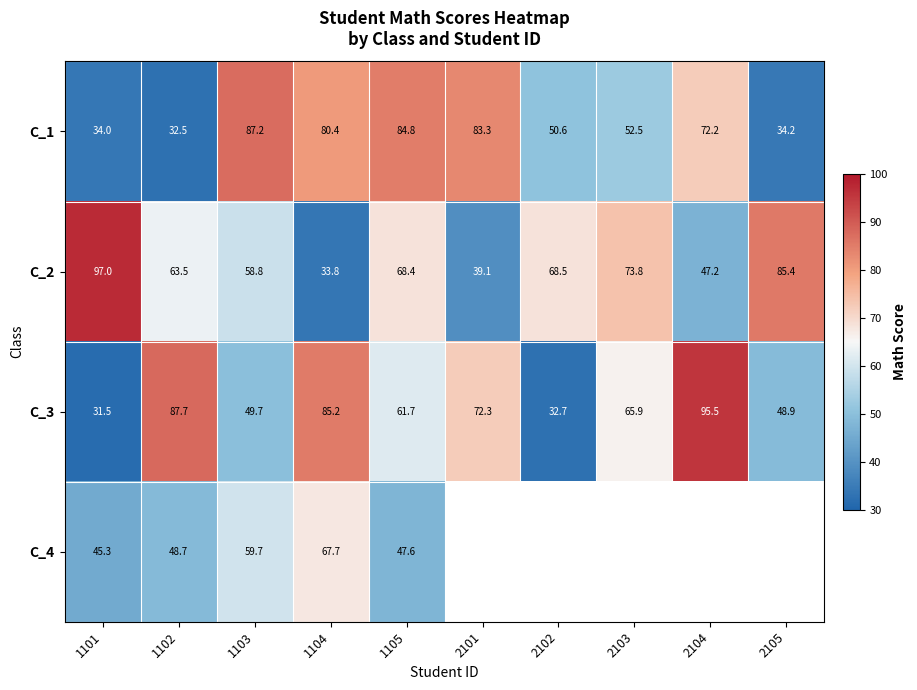

Where is C_1 nearest to the value 59?

2103